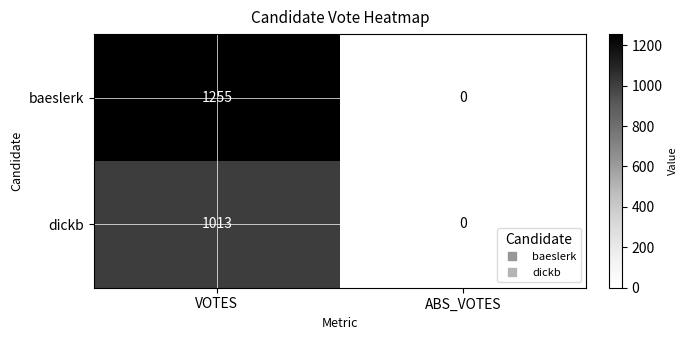

Reading right to left, list all the values displayed in this chart.

baeslerk: 0	1255
dickb: 0	1013